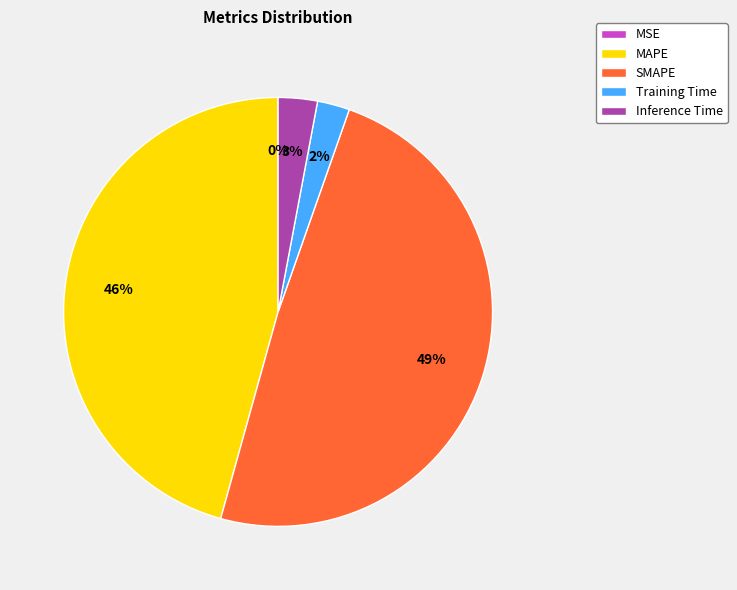

To the nearest percent, what is the difference between the largest and smallest slice percentages?

49%